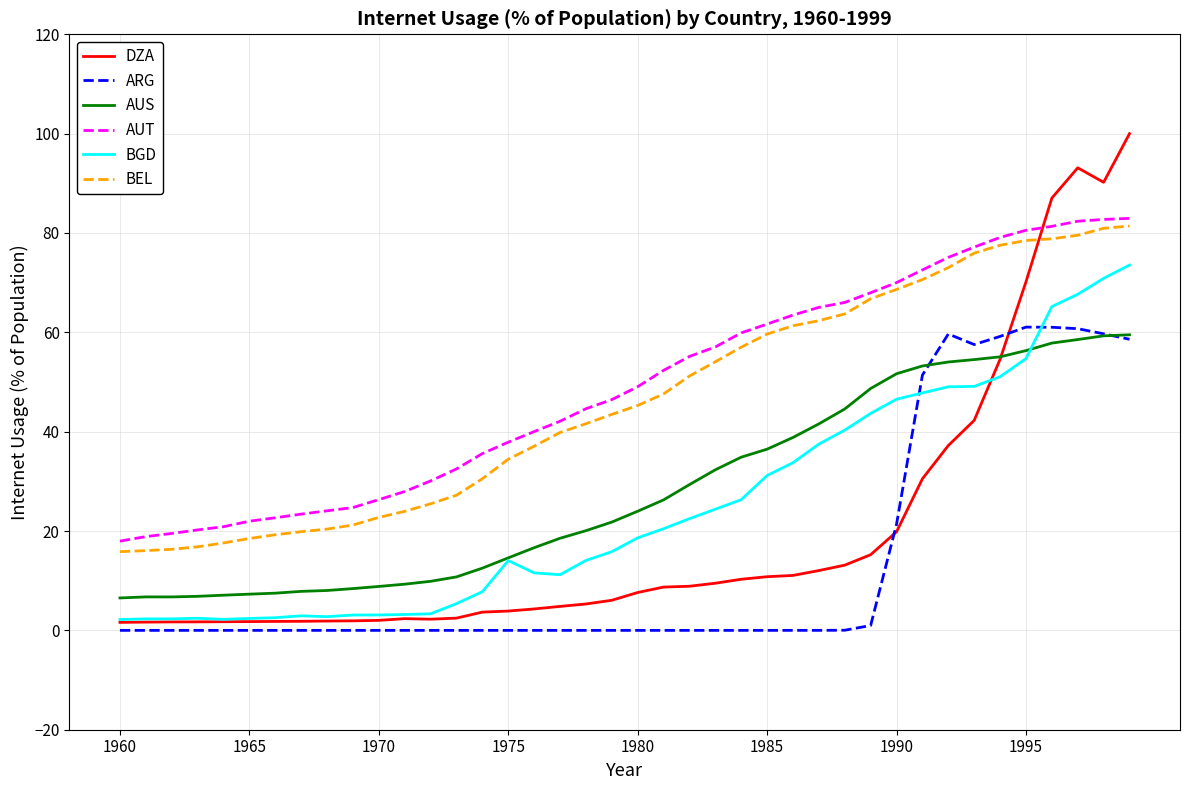

Which series has the widest spread of values?

DZA